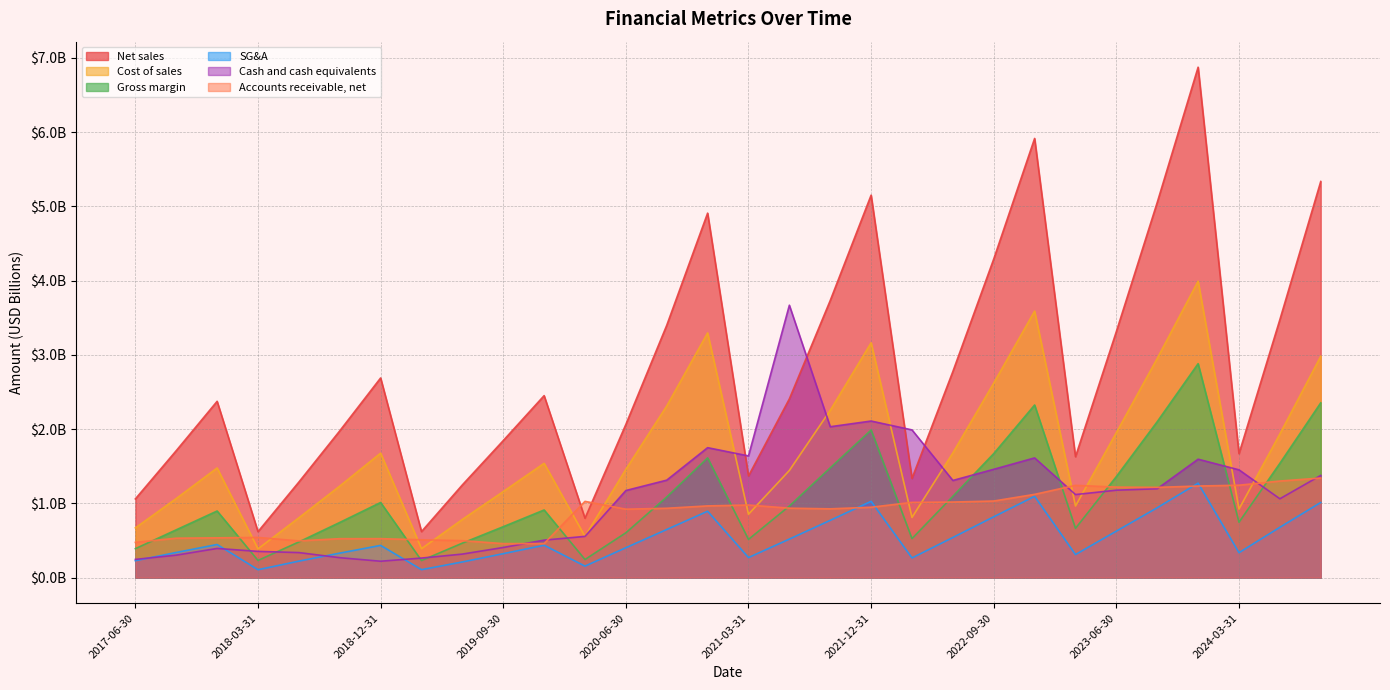

Which series has the widest spread of values?

Net sales